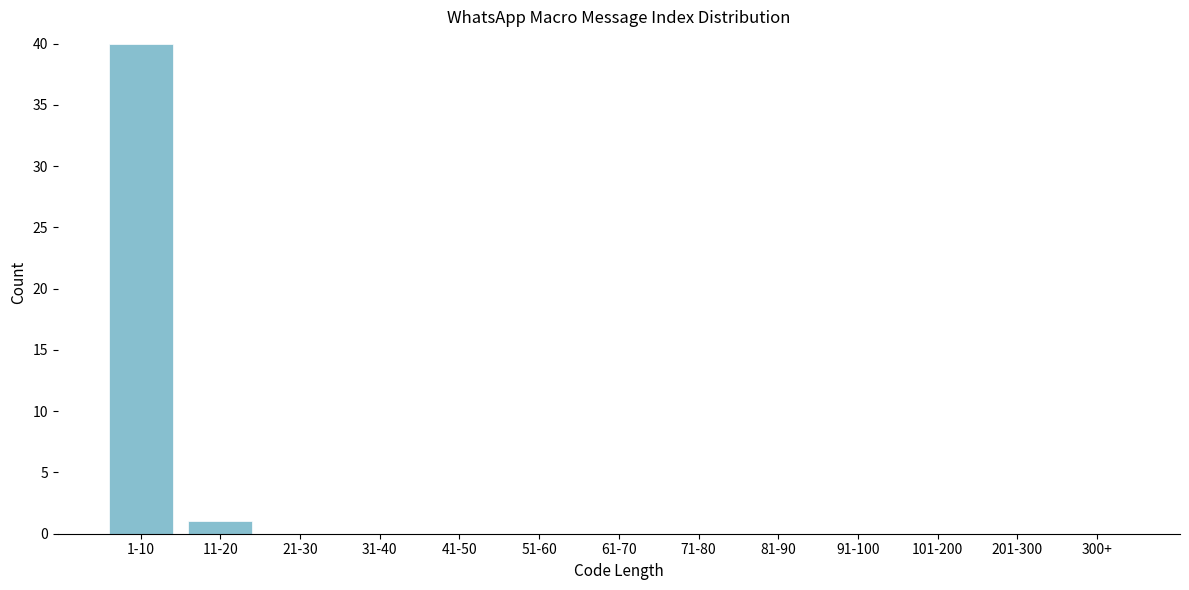

Reading left to right, list all the values displayed in this chart.

1-10=40	11-20=1	21-30=0	31-40=0	41-50=0	51-60=0	61-70=0	71-80=0	81-90=0	91-100=0	101-200=0	201-300=0	300+=0